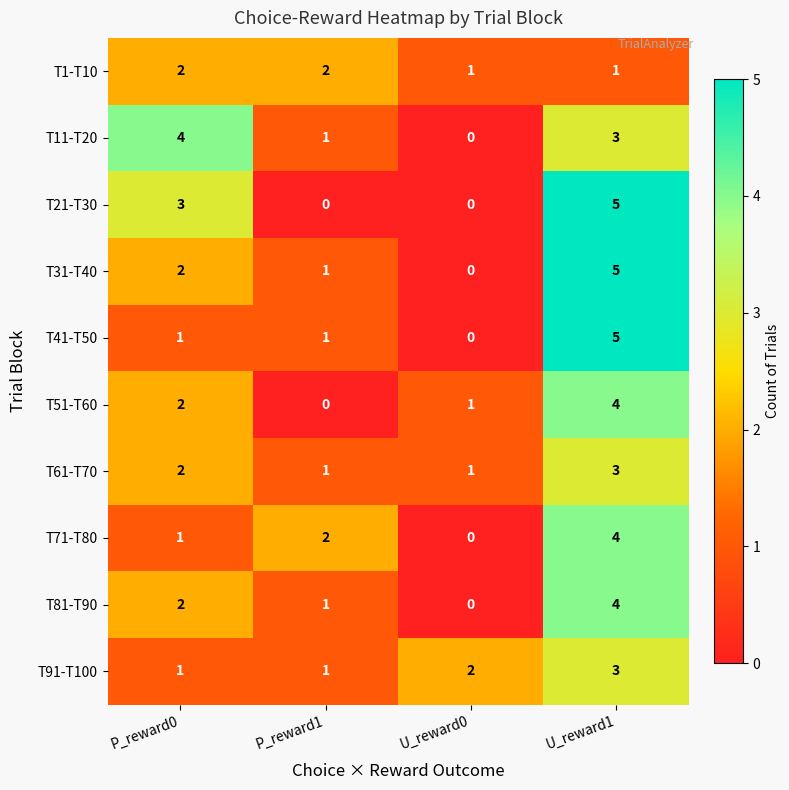

List the labels in order of T31-T40 value, largest first.

U_reward1, P_reward0, P_reward1, U_reward0